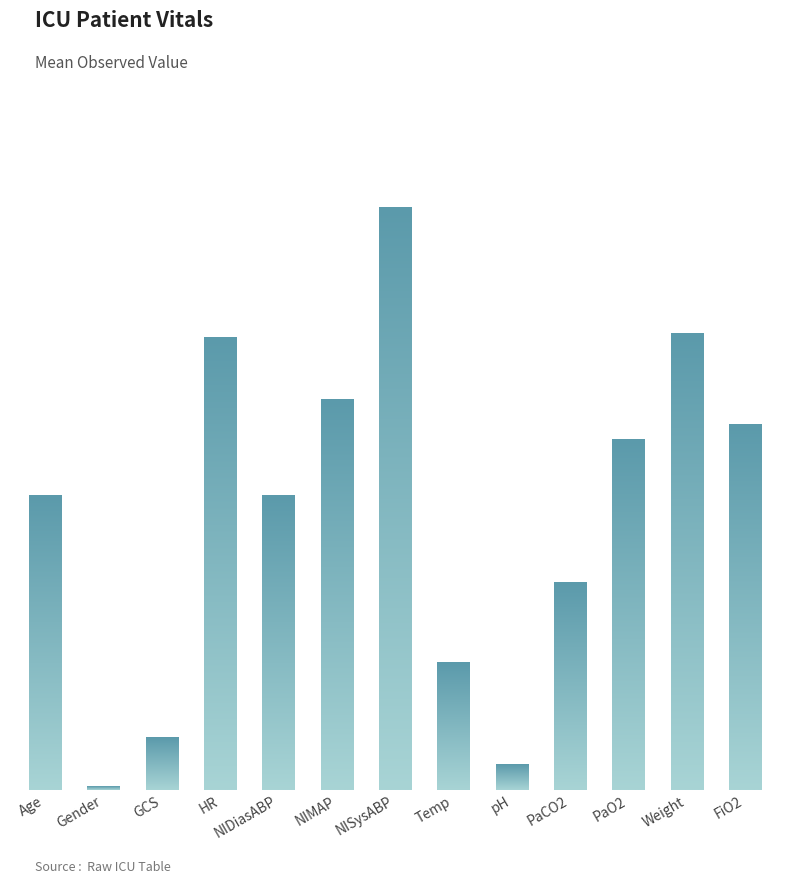

What is the label of the 7th bar from the right?

NISysABP